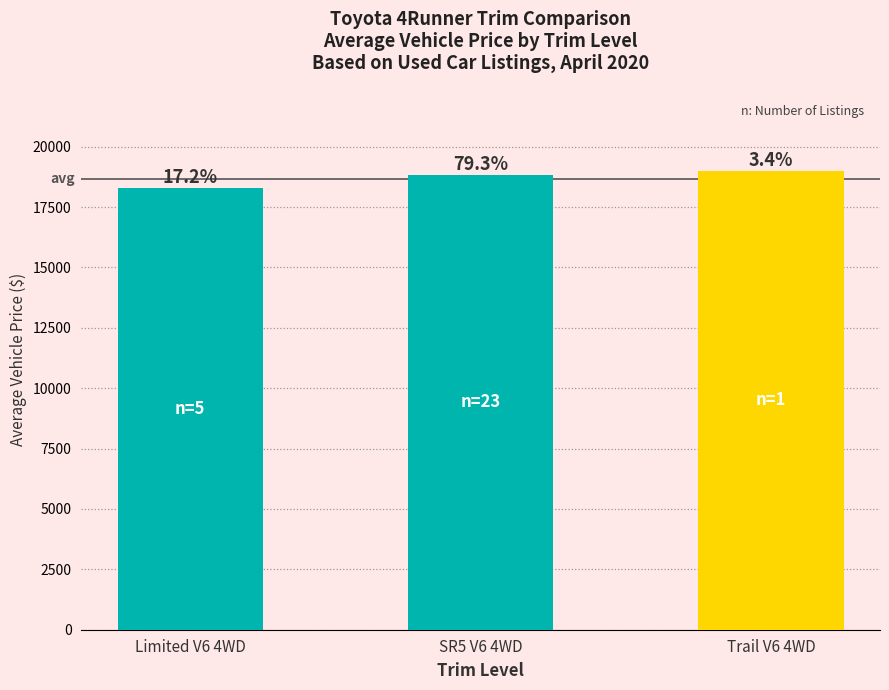

How many bars are there in total?

3